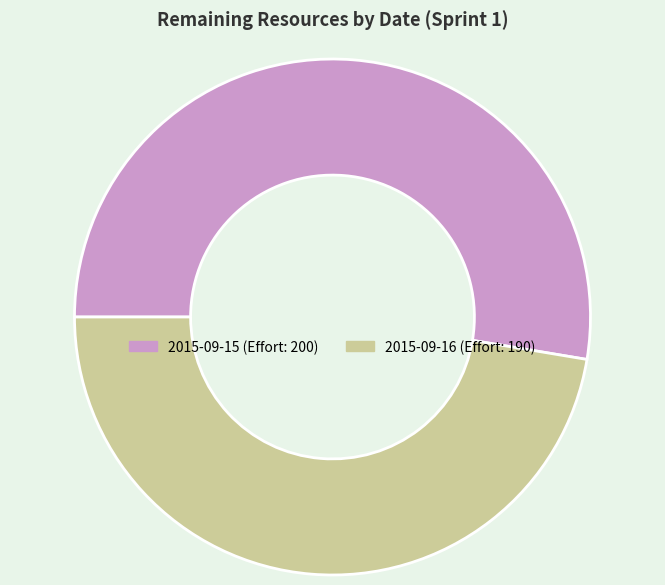

Is there any slice that represents more than half of the pie?

Yes